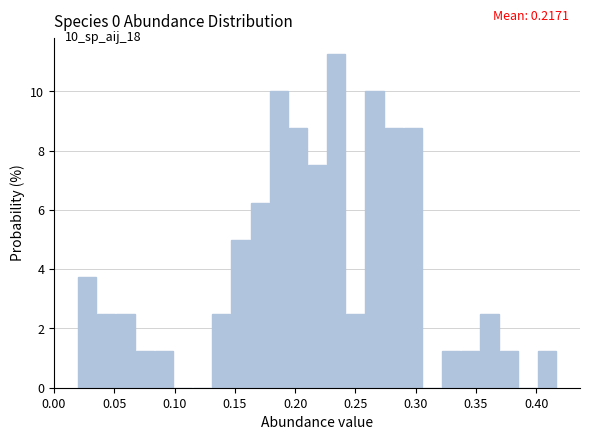

Read against the x-axis, roughly where is the centre of the tallest bar?

0.235